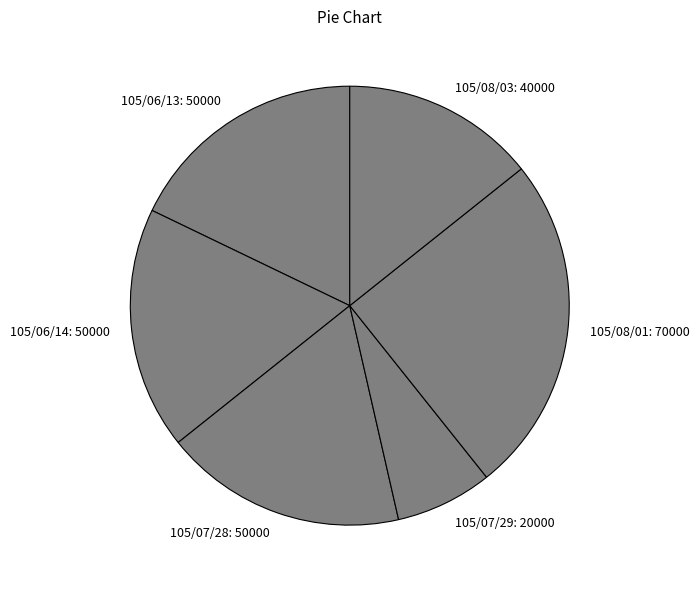

How many segments does this pie chart have?

6